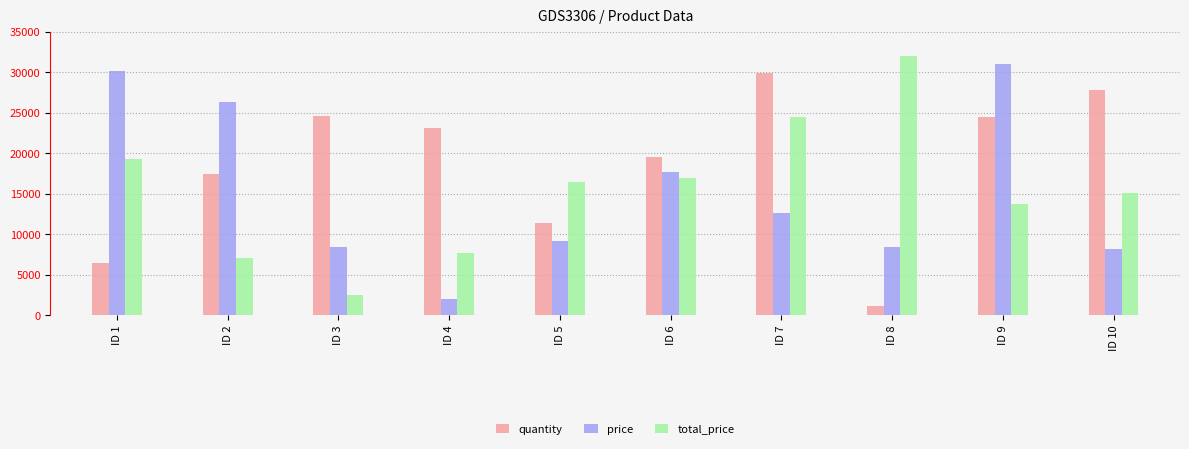

What is the spread (max minus min) of values at ID 1?

23714